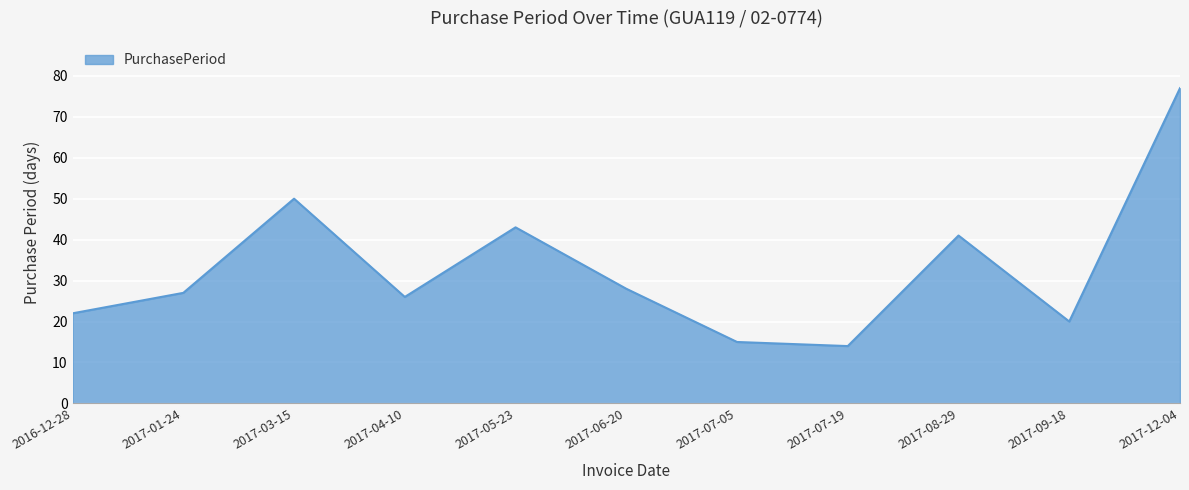

Is it true that the value at 2017-12-04 is 33?

False